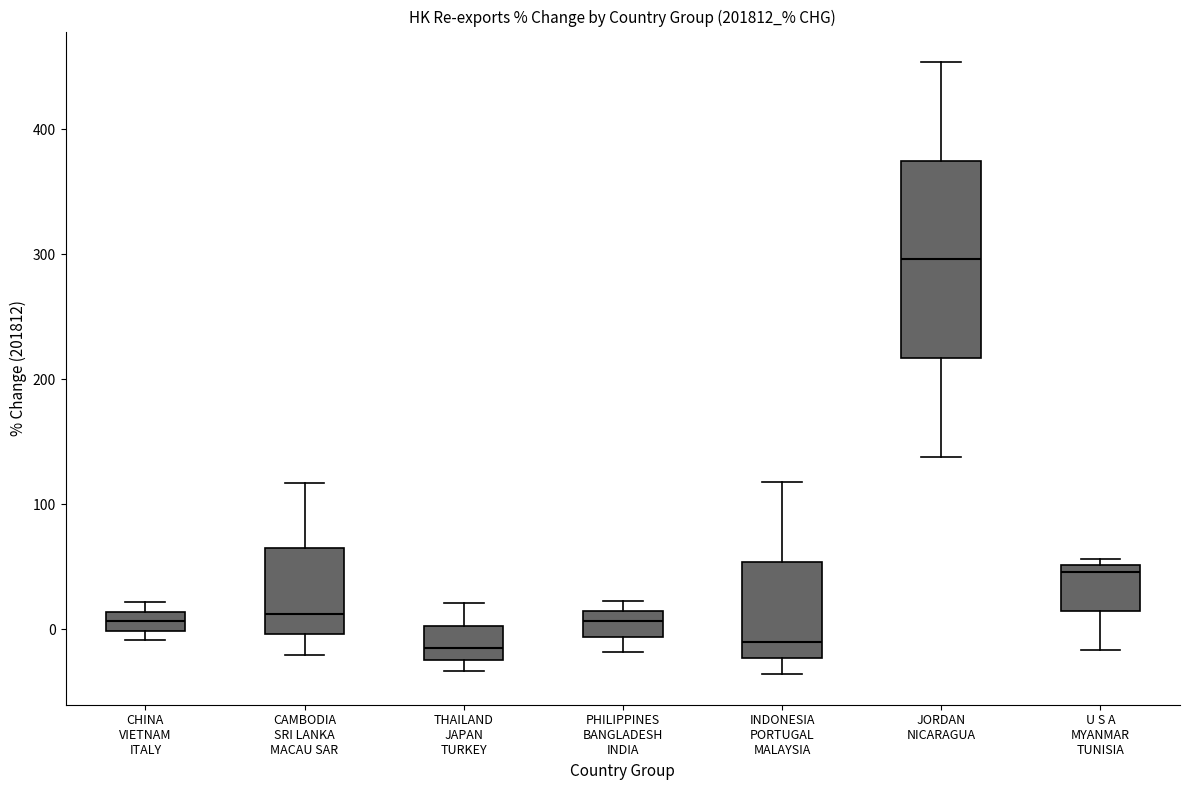

Reading left to right, transcribe this box plot: for each box, give where its median line is, the range the box spans, and where its two whiskers end, as read against the y-axis. The values are not printed on the chart, so give them approximately, as read against the axis.

CHINA VIETNAM ITALY: median 10 (inside the box), box 0 to 10, whiskers -10 to 20
CAMBODIA SRI LANKA MACAU SAR: median 10, box 0 to 60, whiskers -20 to 120
THAILAND JAPAN TURKEY: median -20 (just above the box's lower edge), box -20 to 0, whiskers -30 to 20
PHILIPPINES BANGLADESH INDIA: median 10 (inside the box), box -10 to 10, whiskers -20 to 20
INDONESIA PORTUGAL MALAYSIA: median -10, box -20 to 50, whiskers -40 to 120
JORDAN NICARAGUA: median 300, box 220 to 370, whiskers 140 to 450
U S A MYANMAR TUNISIA: median 50 (just below the box's upper edge), box 10 to 50, whiskers -20 to 60